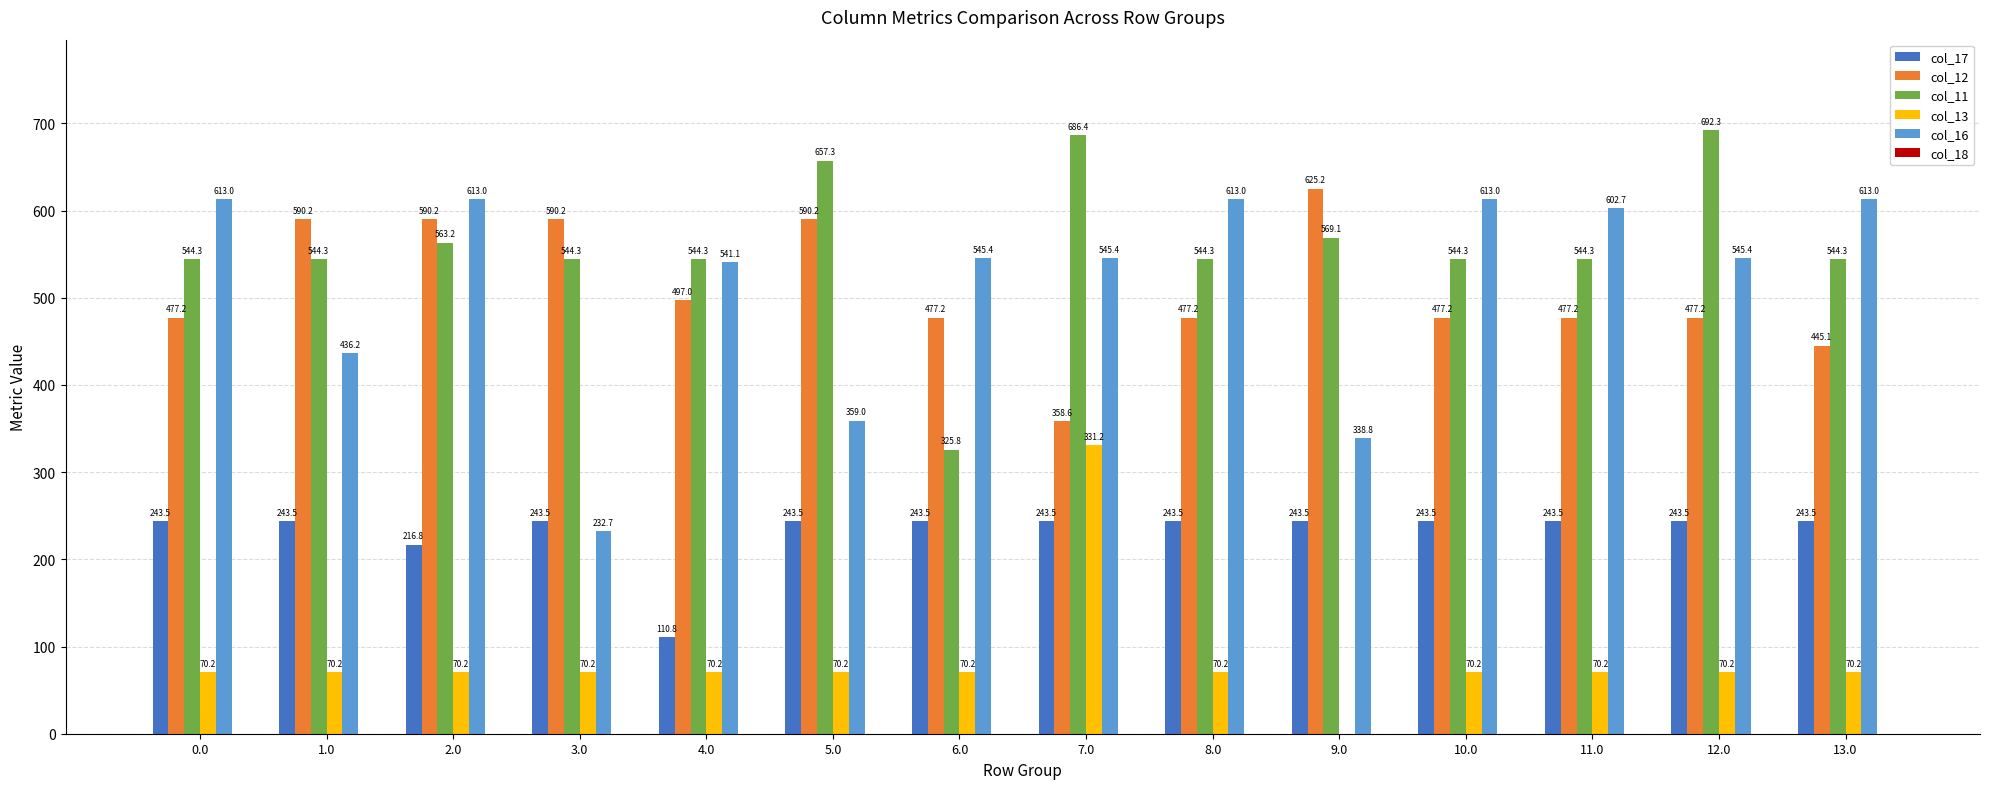

Between 9.0 and 13.0, which series saw the biggest shift?

col_16